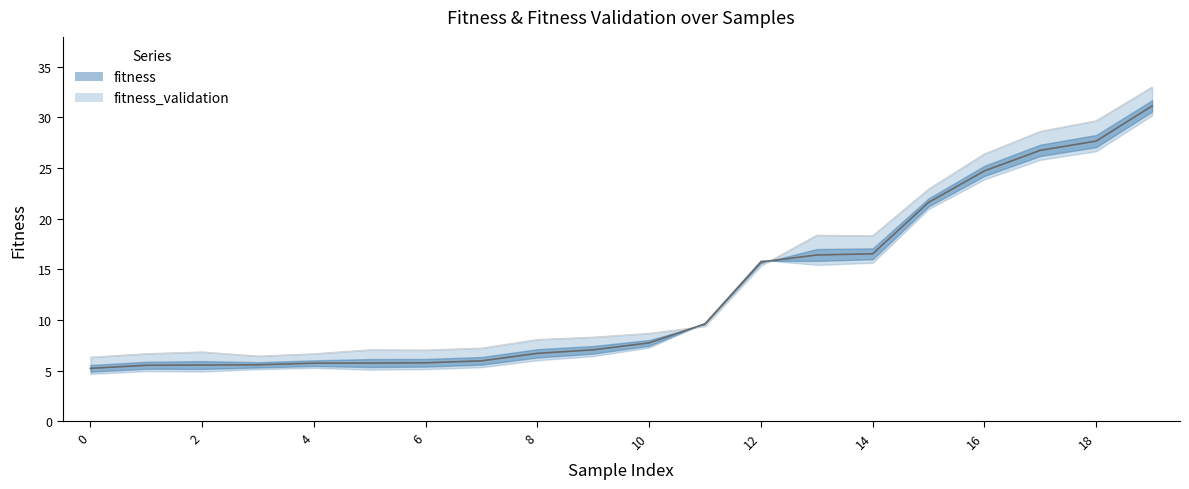

How many data points in fitness_validation are less than 8?

8